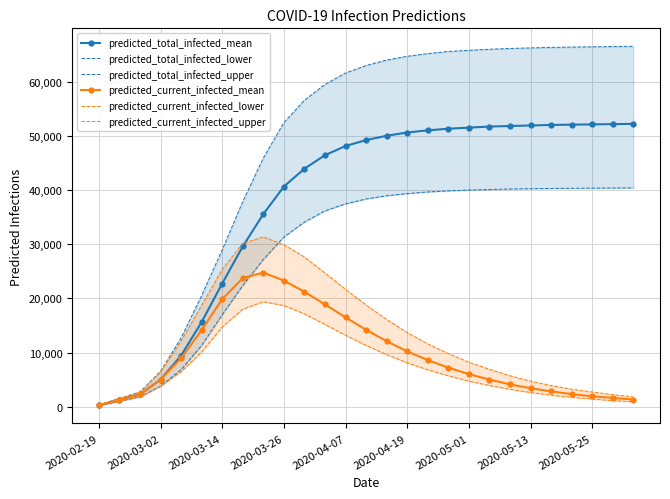

True or false: predicted_total_infected_mean and predicted_total_infected_lower cross at least once.

False